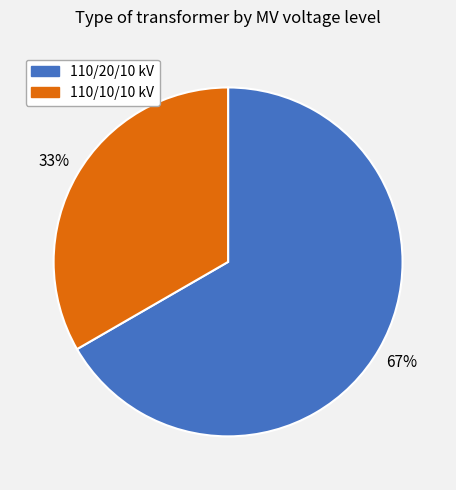

Which has a higher value, 110/10/10 kV or 110/20/10 kV?

110/20/10 kV